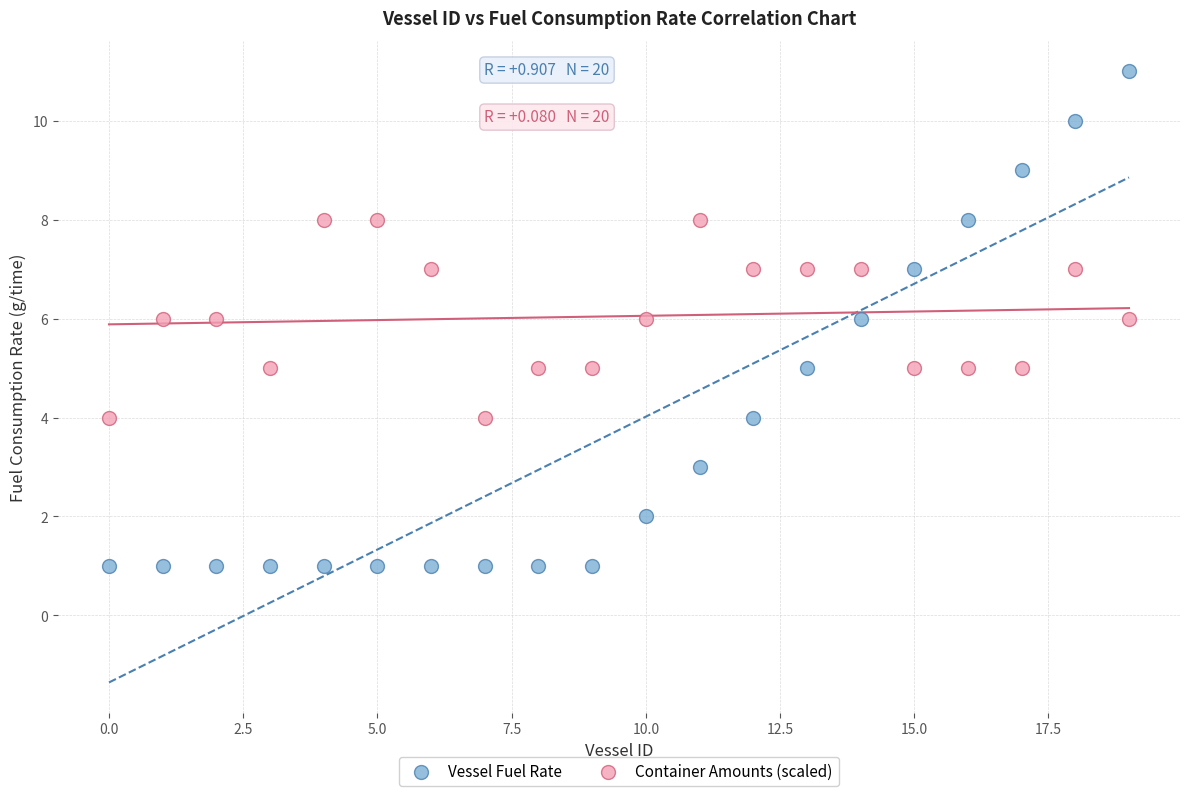

Which series reaches the minimum Y coordinate?

Vessel Fuel Rate